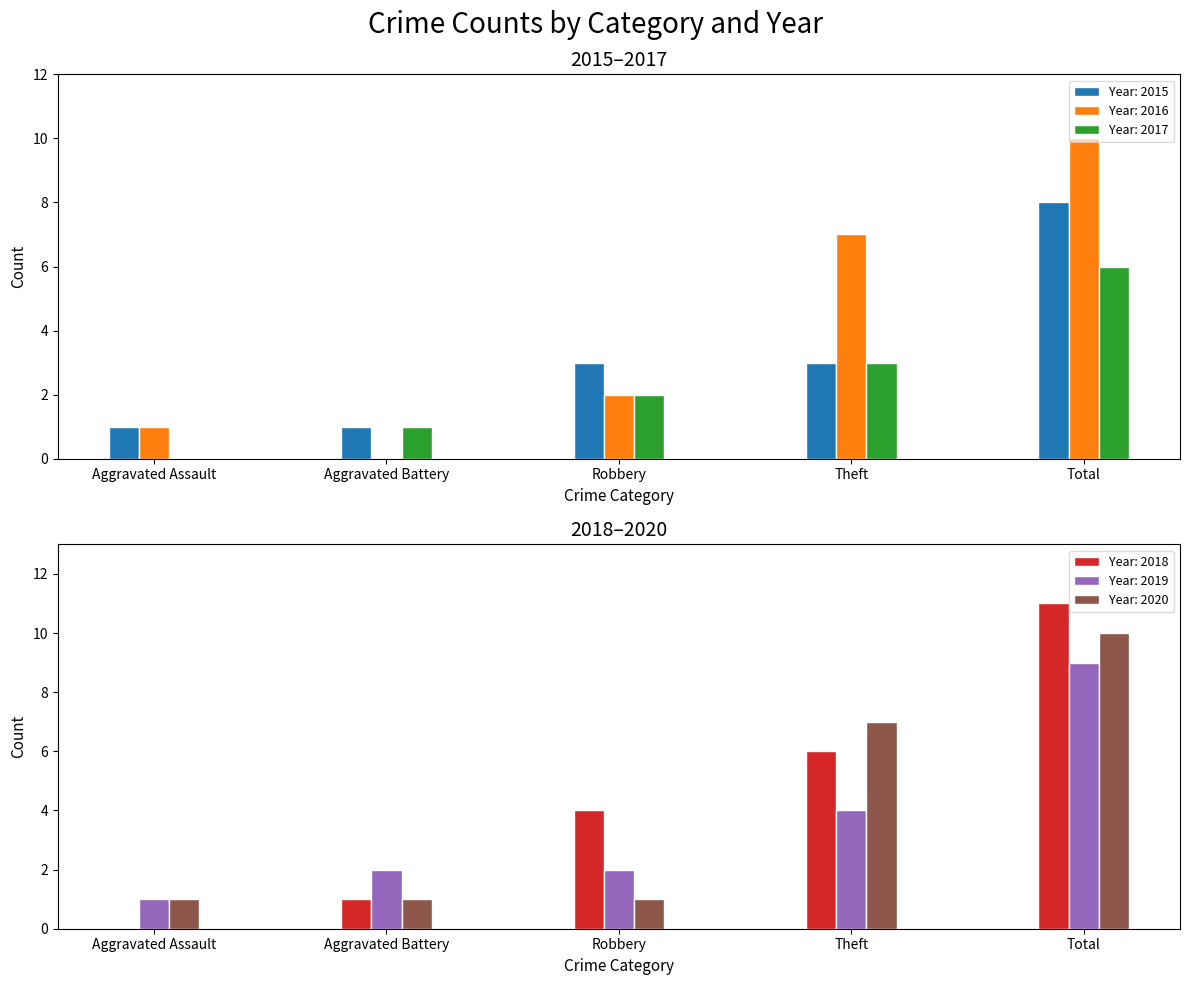

What is the sum of all 2018 values?

22